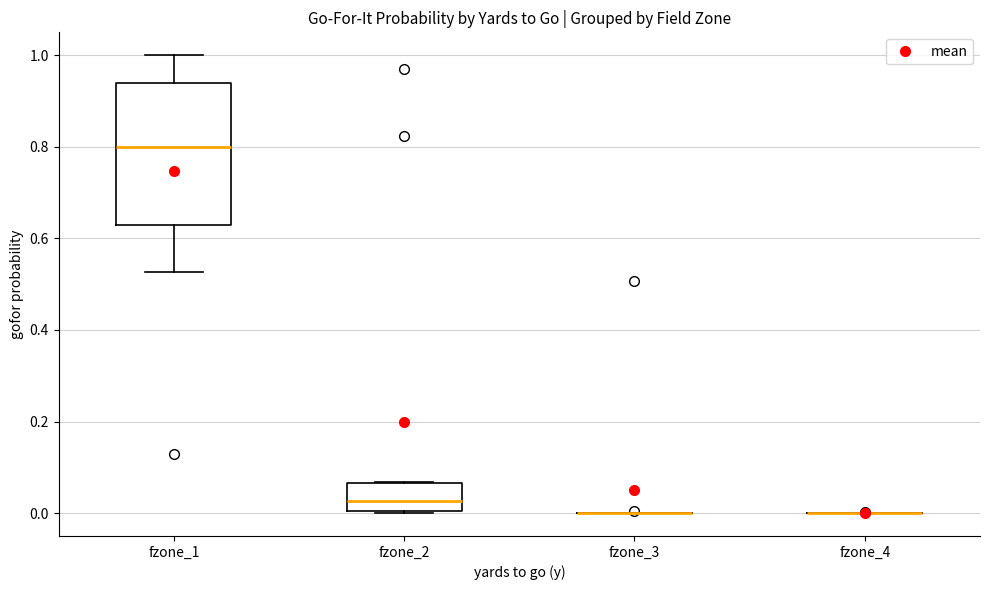

Comparing the boxes themselves (not the whiskers), which one is the tallest?

fzone_1